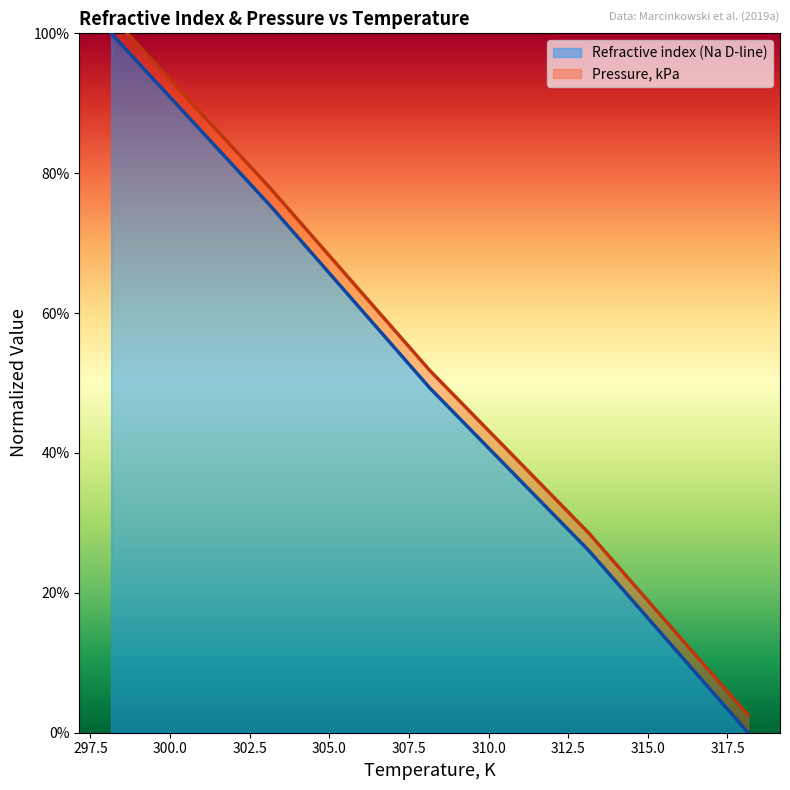

Which label corresponds to the largest value in the chart?

298.15